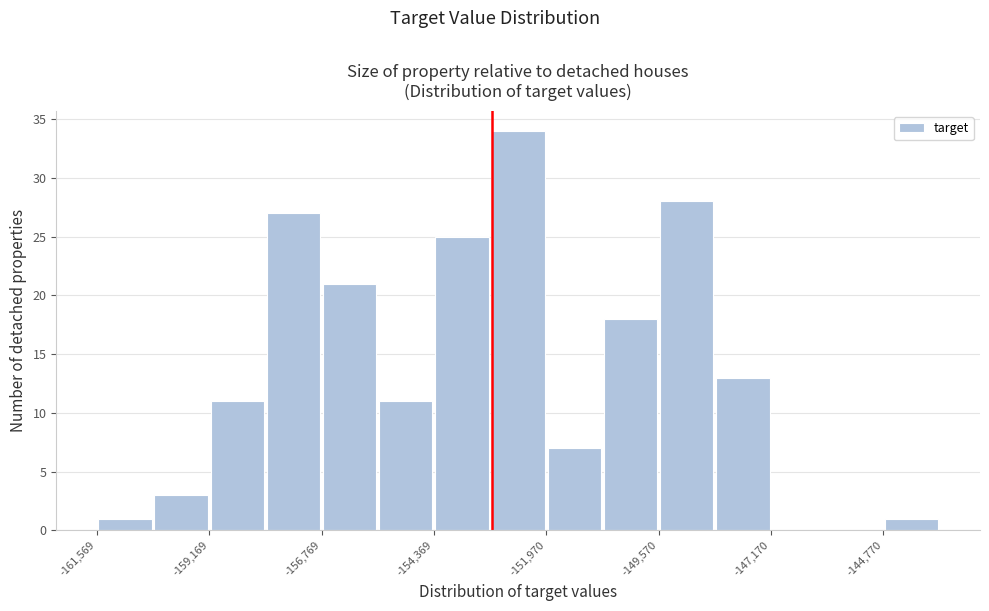

Read against the x-axis, roughly where is the centre of the tallest bar?

-152500